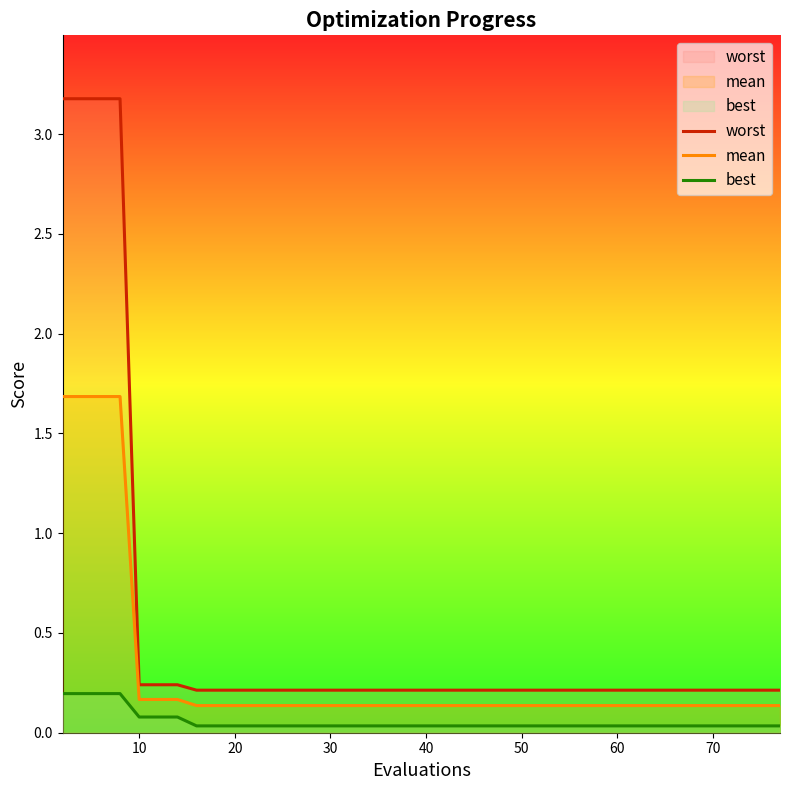

Is this an area chart (filled region under the line)?

No